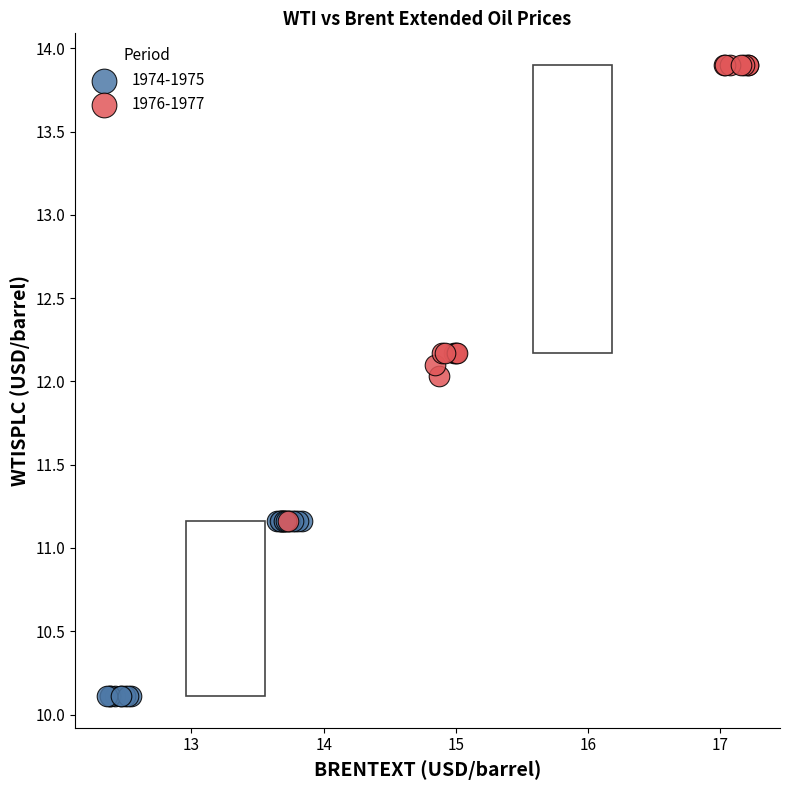

Which series reaches the minimum Y coordinate?

1974-1975